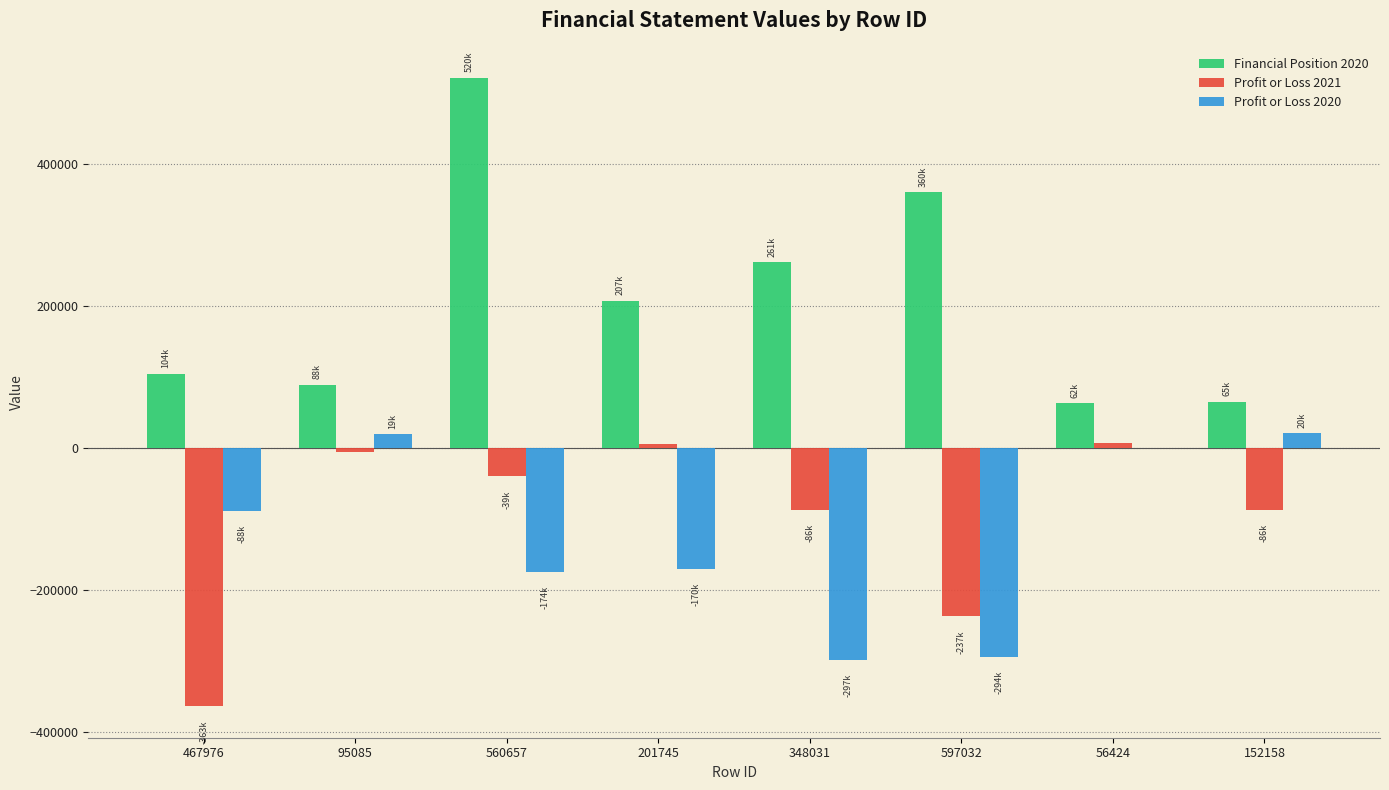

At which category does the chart reach its peak across all series?

560657